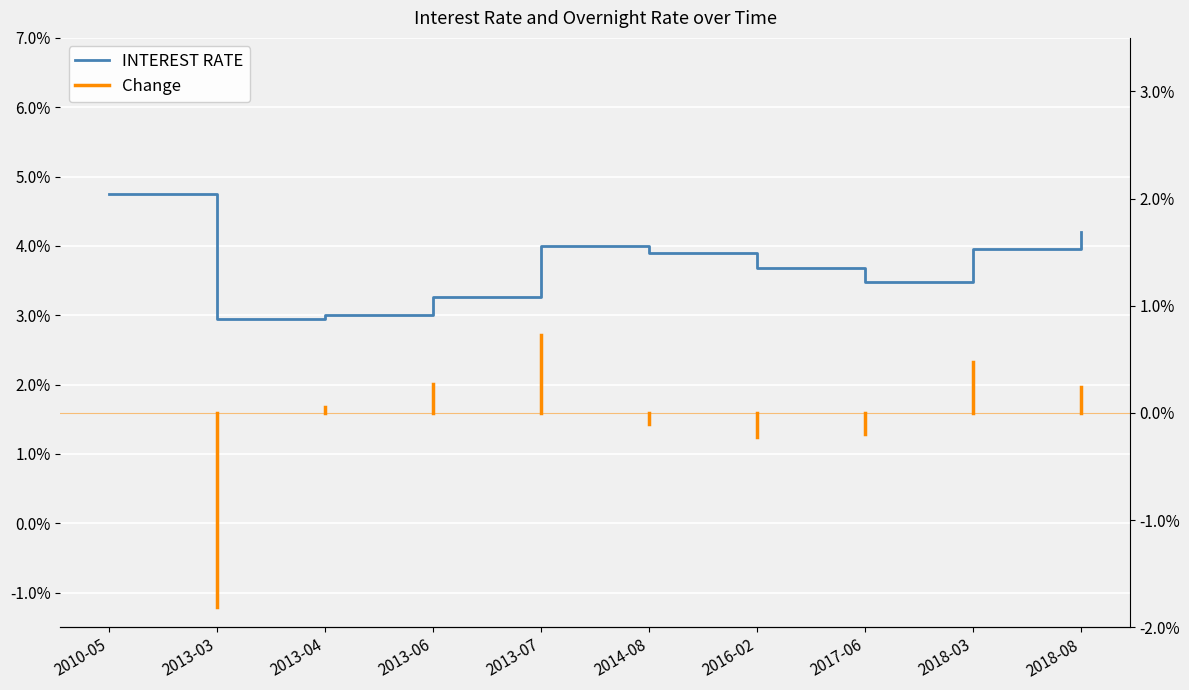

Which category has the lowest value across all series?

2013-03